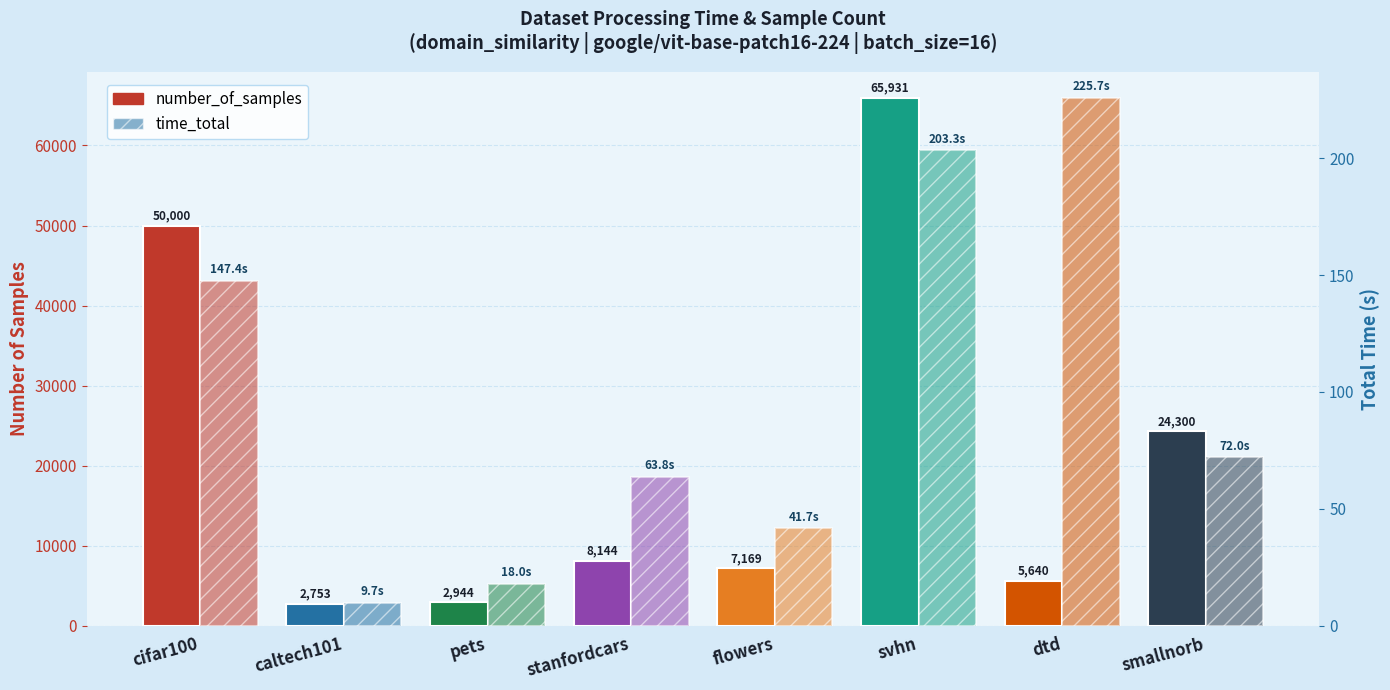

How many data points does each series have?

8